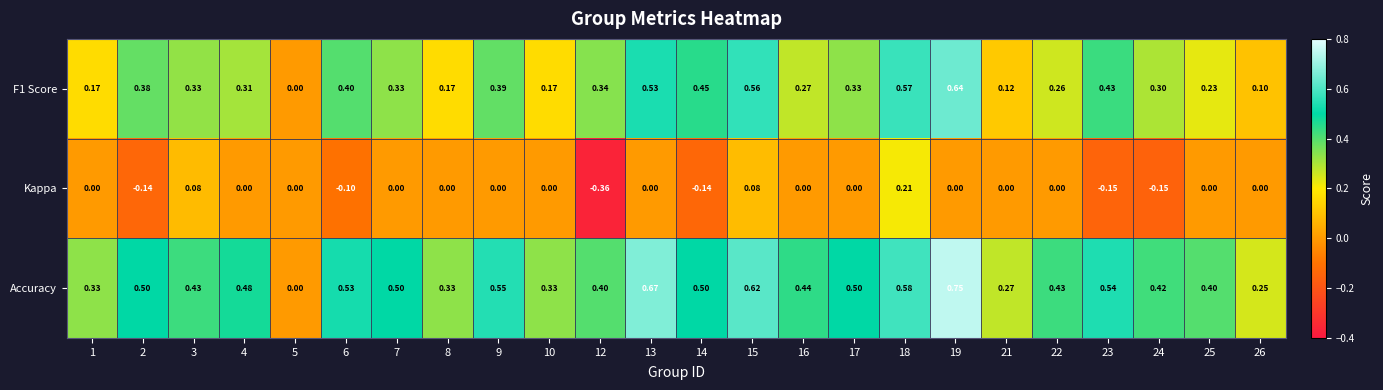

List the series in order of their overall mean, highest first.

Accuracy, F1 Score, Kappa